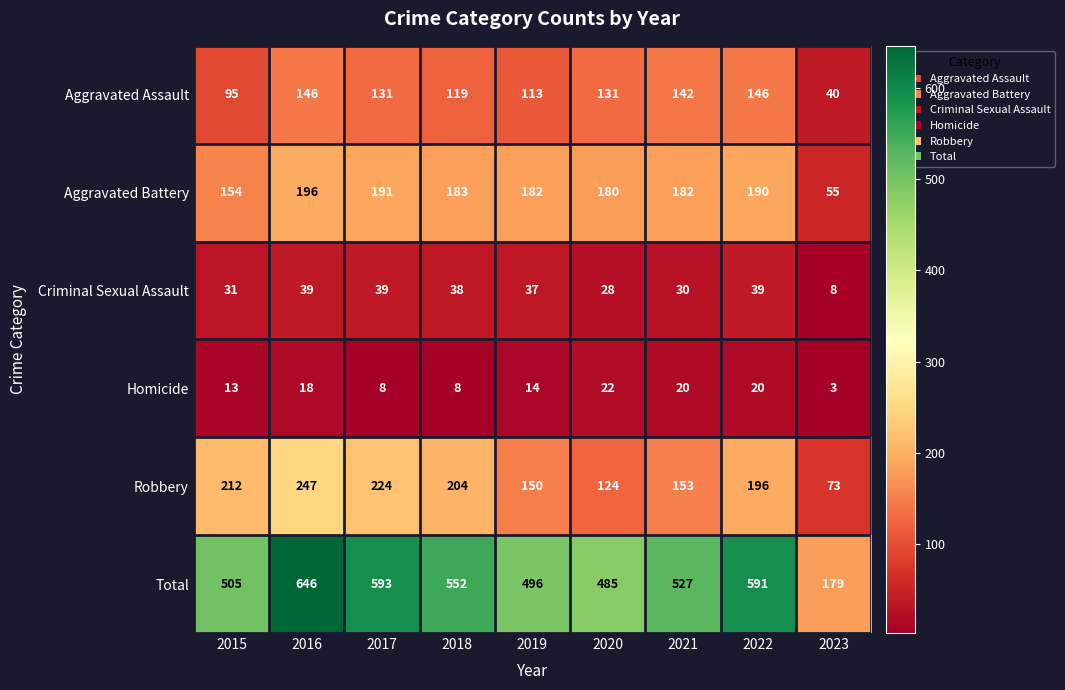

Which label corresponds to the smallest value in the chart?

2023